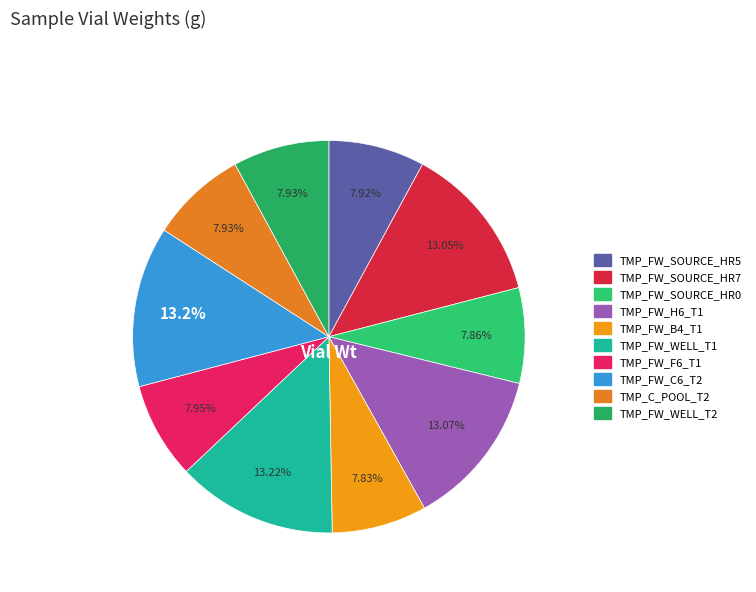

How many slices are in this pie chart?

10